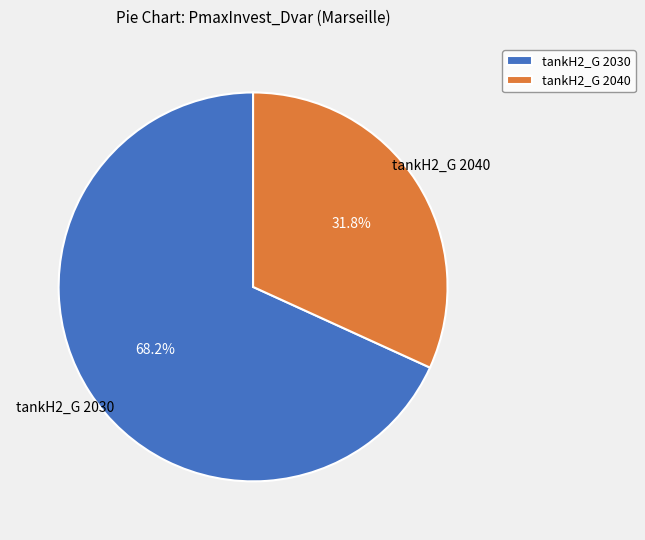

What is the ratio of the value at tankH2_G 2030 to the value at tankH2_G 2040?

2.1